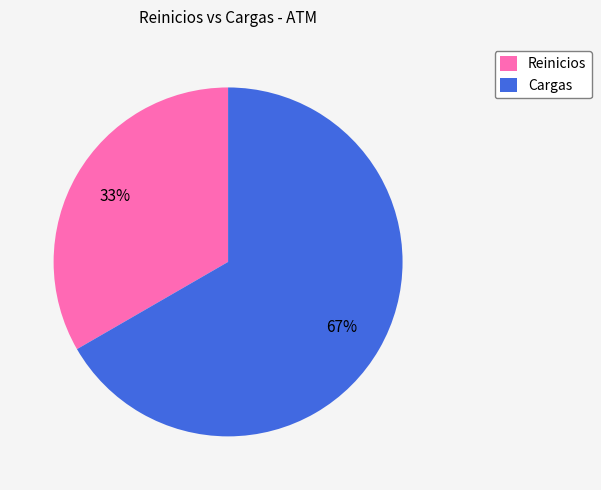

Which slice represents more than half of the pie?

Cargas